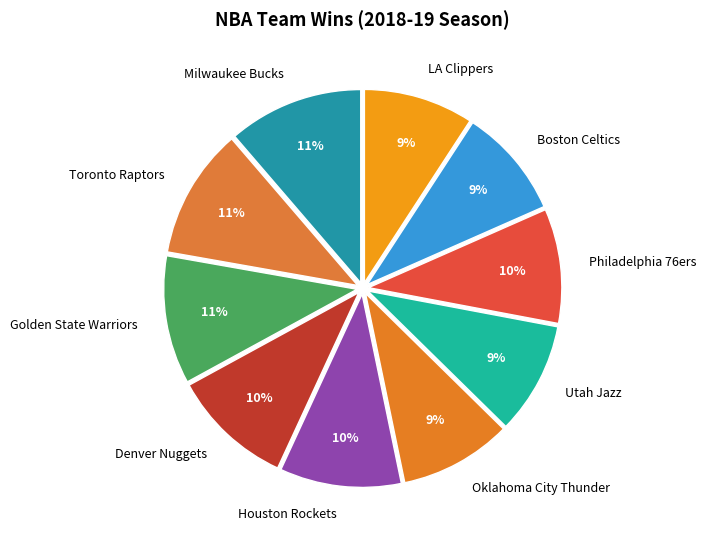

Is it true that Toronto Raptors is 20% of the pie?

False